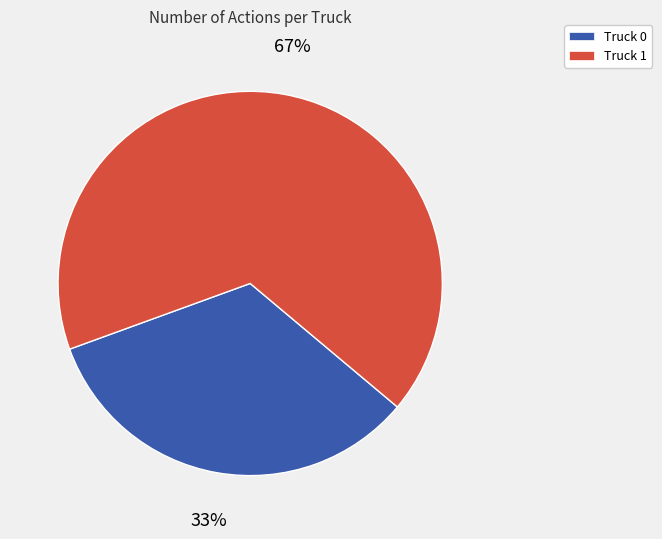

Is it true that Truck 0 is 33% of the pie?

True